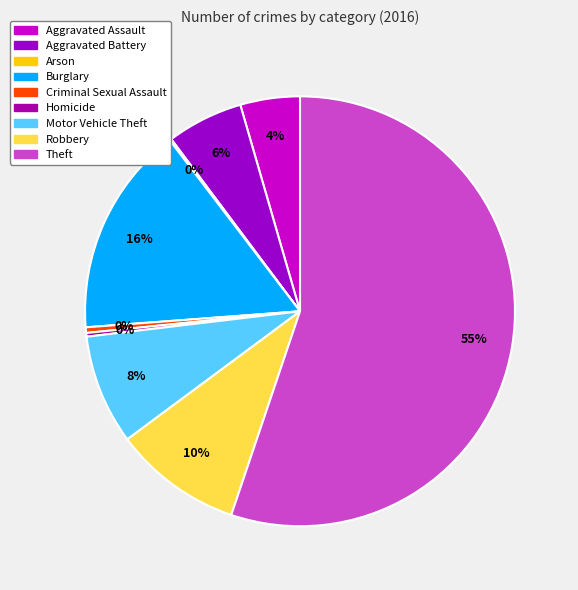

What percentage is the Robbery slice, to the nearest percent?

10%